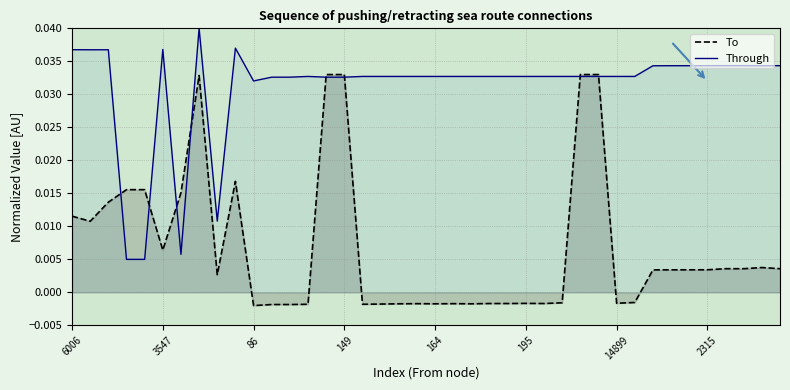

How many lines are shown in the chart?

2